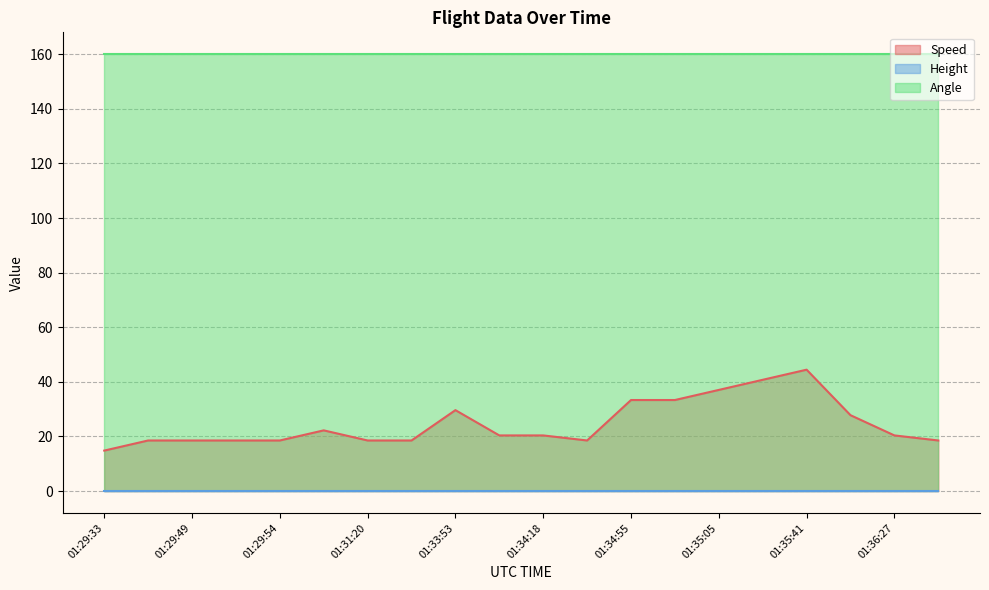

Reading left to right, list all the values displayed in this chart.

Speed: 01:29:33=14.8	01:29:42=18.5	01:29:49=18.5	01:29:54=18.5	01:29:54=18.5	01:30:08=22.2	01:31:20=18.5	01:31:25=18.5	01:33:53=29.6	01:34:13=20.4	01:34:18=20.4	01:34:19=18.5	01:34:55=33.3	01:35:00=33.3	01:35:05=37.0	01:35:20=40.7	01:35:41=44.4	01:36:02=27.8	01:36:27=20.4	01:36:32=18.5
Height: 01:29:33=0.0	01:29:42=0.0	01:29:49=0.0	01:29:54=0.0	01:29:54=0.0	01:30:08=0.0	01:31:20=0.0	01:31:25=0.0	01:33:53=0.0	01:34:13=0.0	01:34:18=0.0	01:34:19=0.0	01:34:55=0.0	01:35:00=0.0	01:35:05=0.0	01:35:20=0.0	01:35:41=0.0	01:36:02=0.0	01:36:27=0.0	01:36:32=0.0
Angle: 01:29:33=160.0	01:29:42=160.0	01:29:49=160.0	01:29:54=160.0	01:29:54=160.0	01:30:08=160.0	01:31:20=160.0	01:31:25=160.0	01:33:53=160.0	01:34:13=160.0	01:34:18=160.0	01:34:19=160.0	01:34:55=160.0	01:35:00=160.0	01:35:05=160.0	01:35:20=160.0	01:35:41=160.0	01:36:02=160.0	01:36:27=160.0	01:36:32=160.0